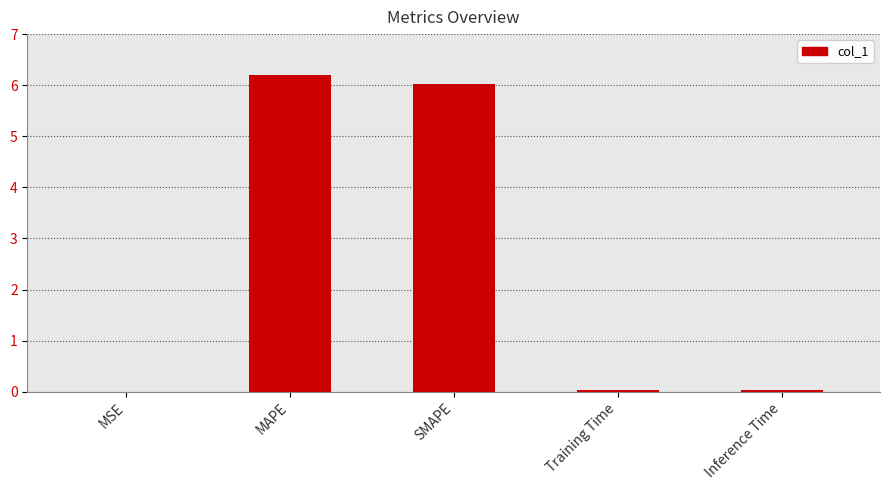

What is the greatest value displayed?

6.2